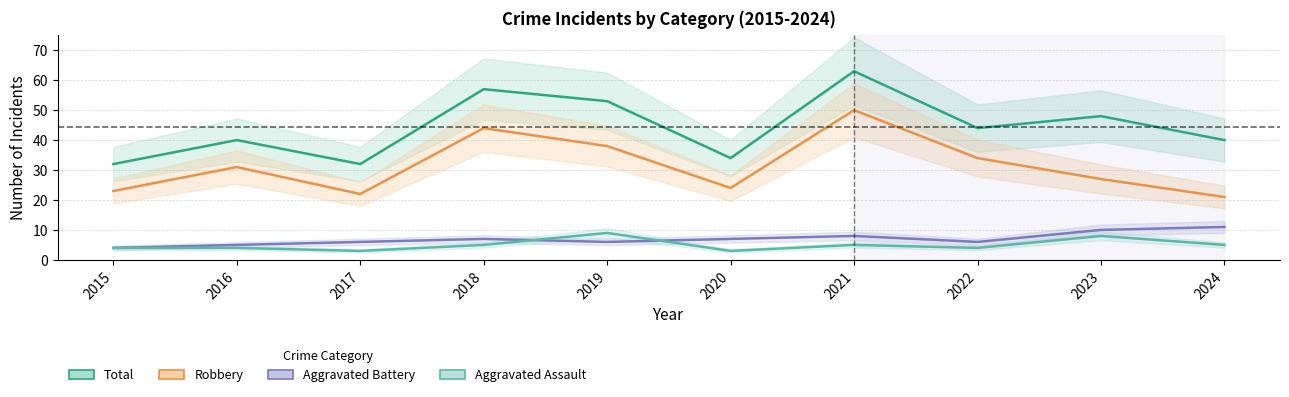

Reading right to left, transcribe all the data shown in this chart.

Total: 2024=40	2023=48	2022=44	2021=63	2020=34	2019=53	2018=57	2017=32	2016=40	2015=32
Robbery: 2024=21	2023=27	2022=34	2021=50	2020=24	2019=38	2018=44	2017=22	2016=31	2015=23
Aggravated Battery: 2024=11	2023=10	2022=6	2021=8	2020=7	2019=6	2018=7	2017=6	2016=5	2015=4
Aggravated Assault: 2024=5	2023=8	2022=4	2021=5	2020=3	2019=9	2018=5	2017=3	2016=4	2015=4